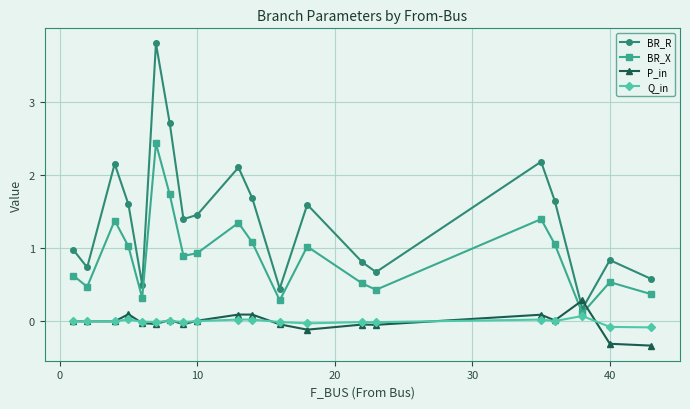

What is the maximum value shown in the chart?

3.8